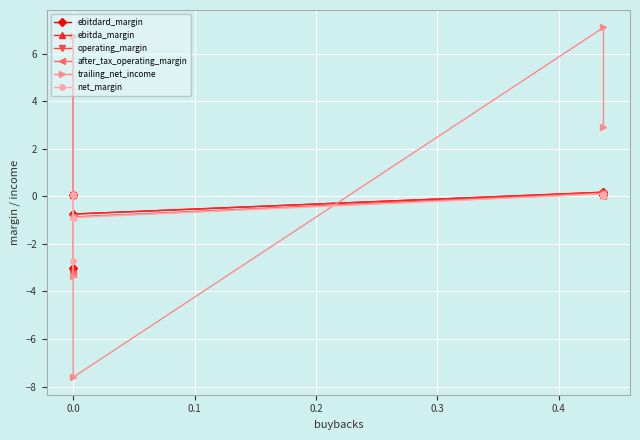

Reading right to left, extract all data points from this chart.

ebitdard_margin: 0.0	0.2	-0.7	0.0	-3.0
ebitda_margin: 0.0	0.2	-0.7	0.0	-3.0
operating_margin: 0.0	0.1	-0.9	0.1	-3.3
after_tax_operating_margin: 0.0	0.1	-0.9	0.1	-3.3
trailing_net_income: 2.9	7.1	-7.6	6.8	-3.3
net_margin: 0.0	0.1	-0.9	0.1	-2.7